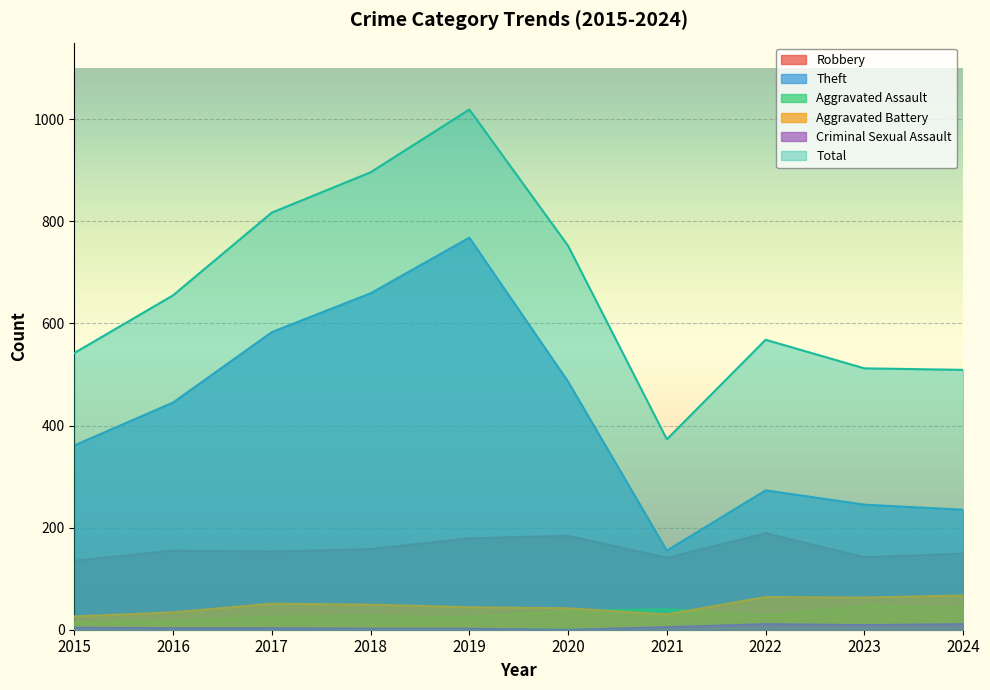

The value of Robbery at 2020 is 184. True or false?

True